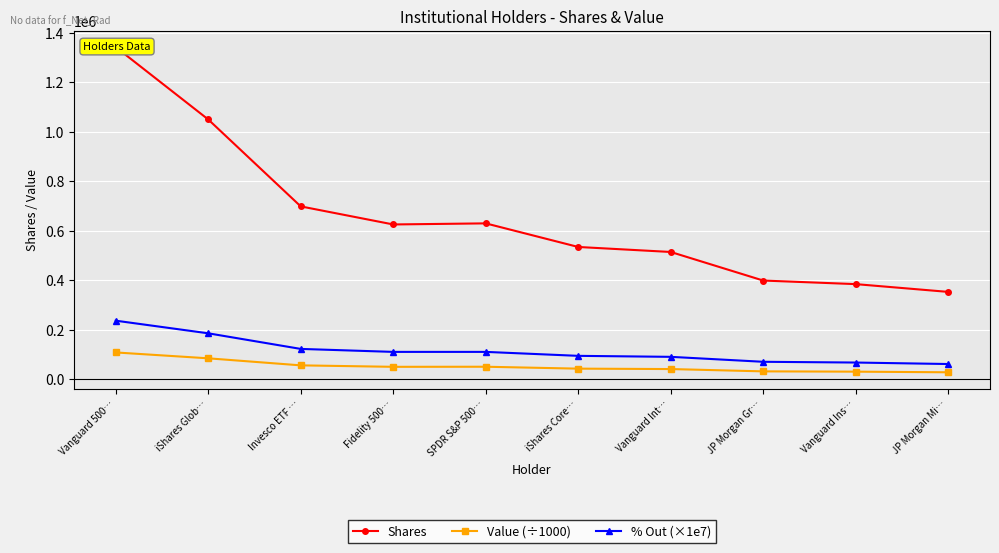

What is the minimum value shown in the chart?

28624.5